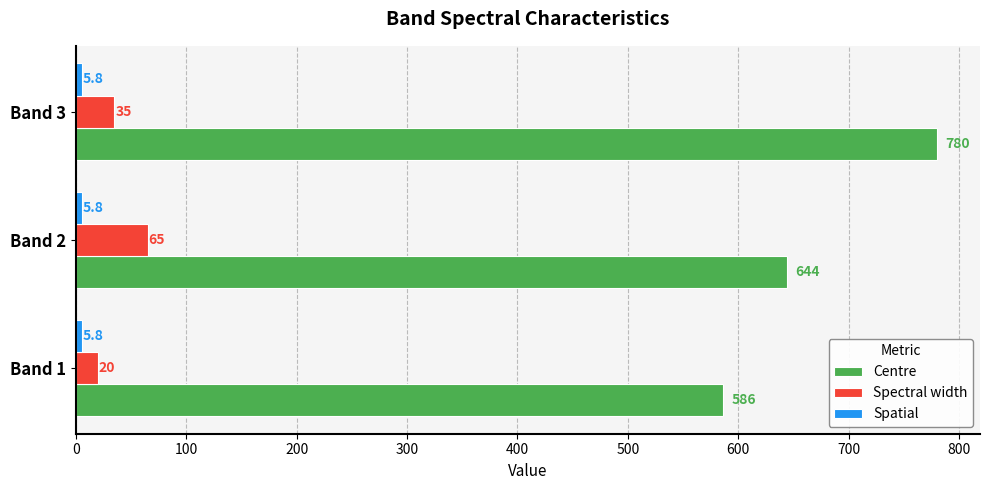

Read the Spectral width value at Band 1.

20.0